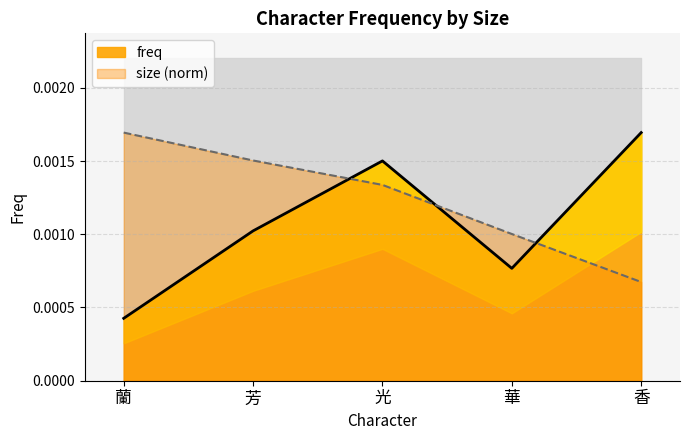

Count the number of data series in this chart.

2